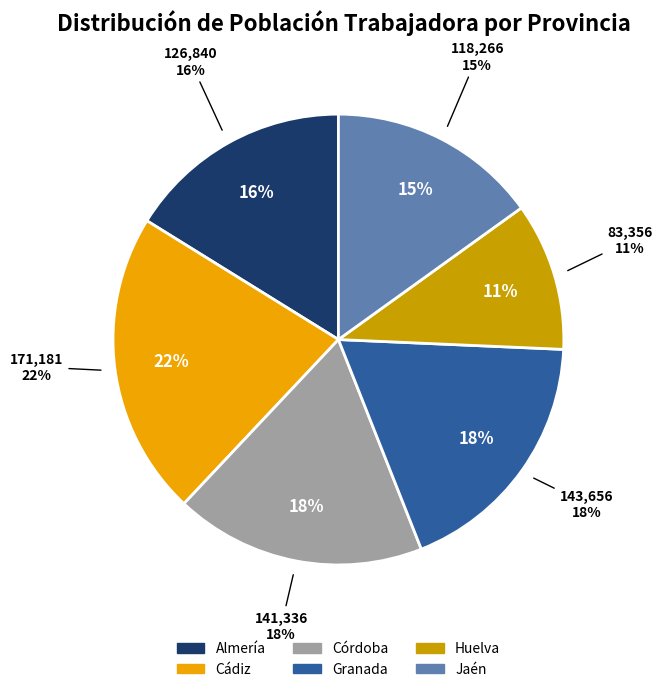

What is the largest slice in the pie chart?

Cádiz Total